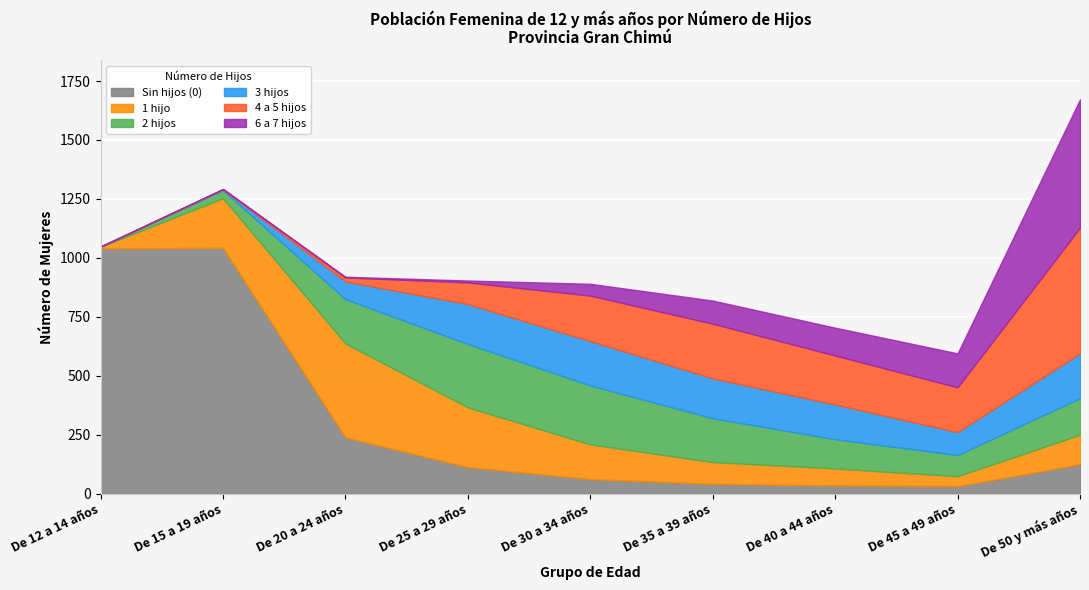

What are all the series names shown in the legend?

Sin hijos (0), 1 hijo, 2 hijos, 3 hijos, 4 a 5 hijos, 6 a 7 hijos